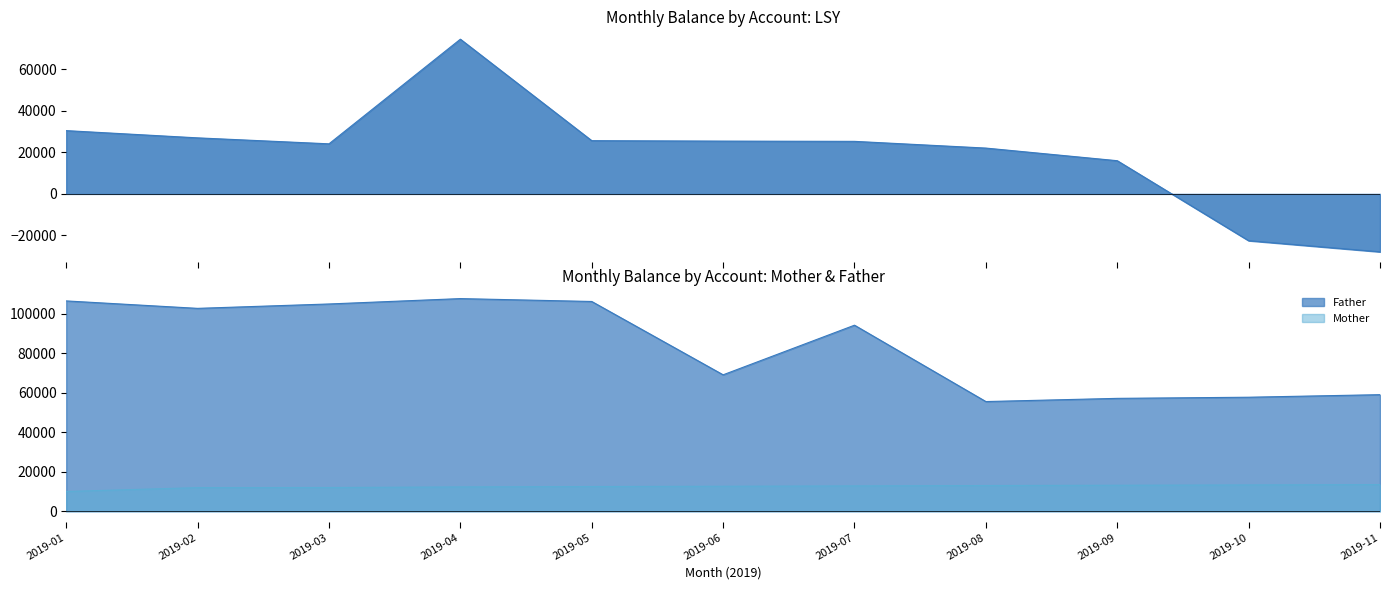

True or false: LSY and Father cross at least once.

False